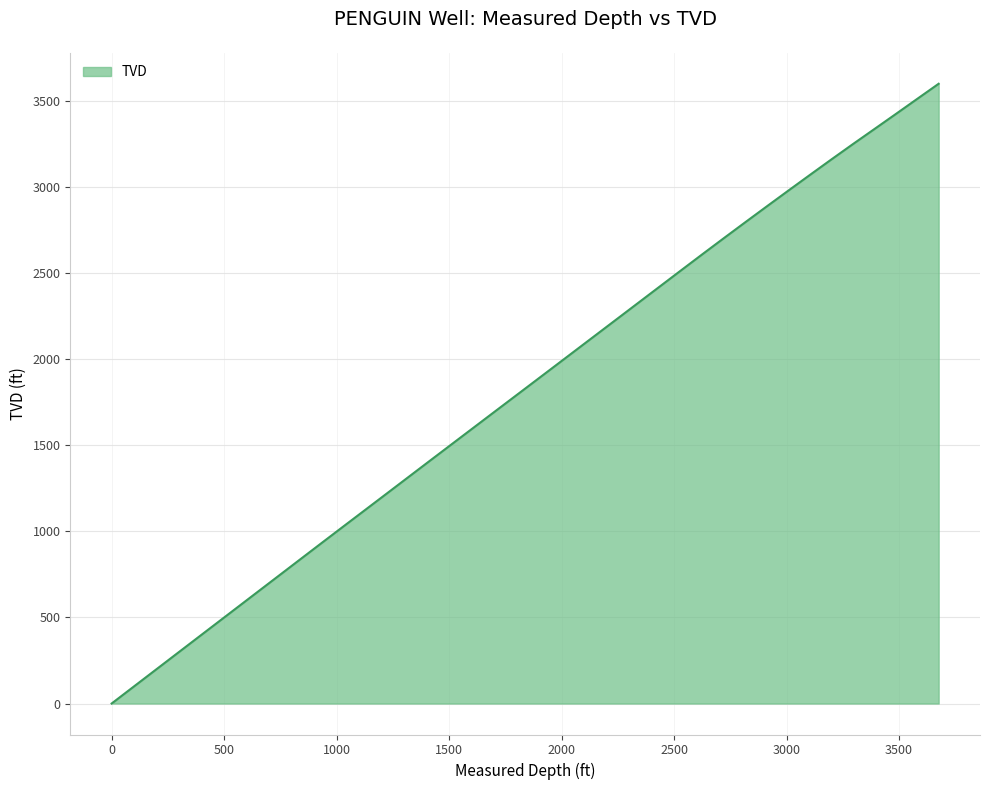

What is the difference between the maximum and minimum values?

3601.4